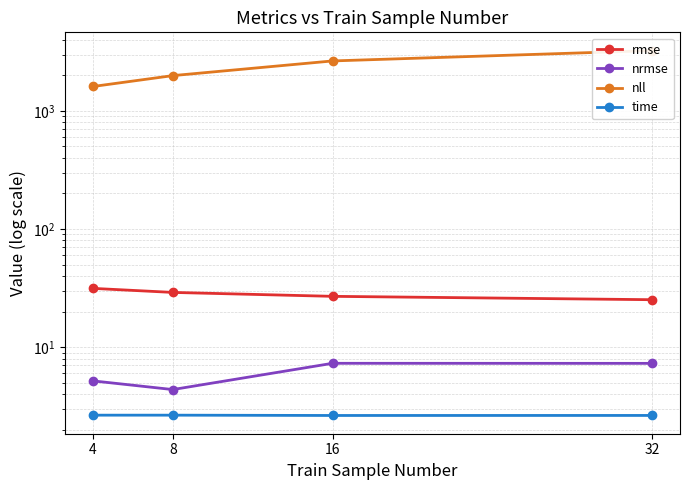

Is the value of nll at 32 greater than the value of time at 8?

Yes